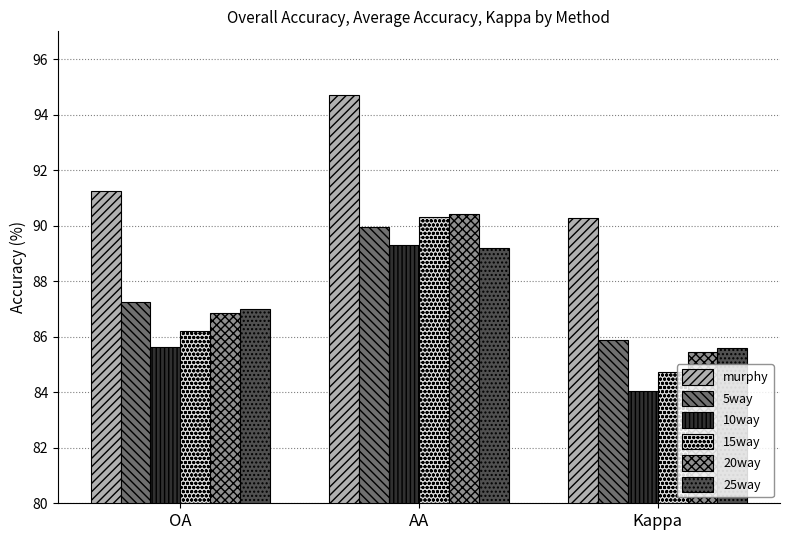

Rank the categories by 25way value from highest to lowest.

AA, OA, Kappa